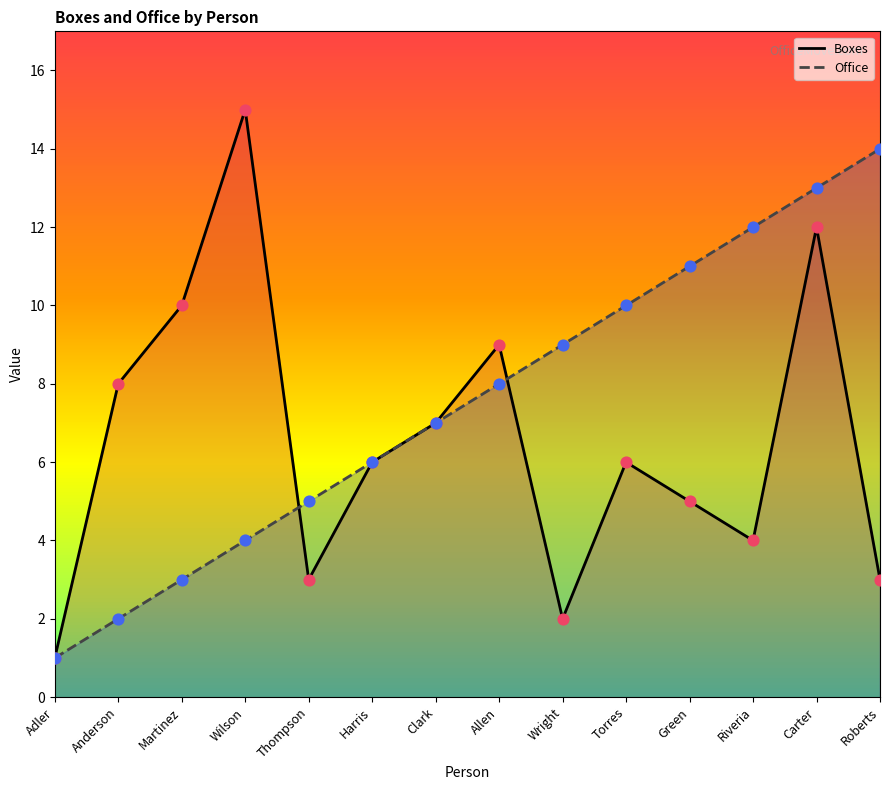

What are all the series names shown in the legend?

Boxes, Office